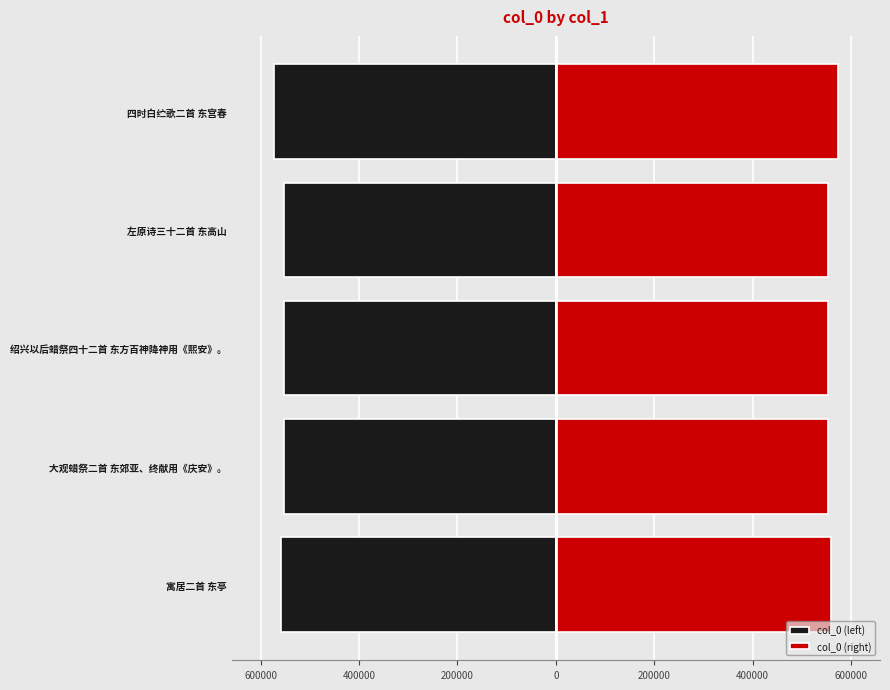

Which series has the largest total across all categories?

col_0 (right)